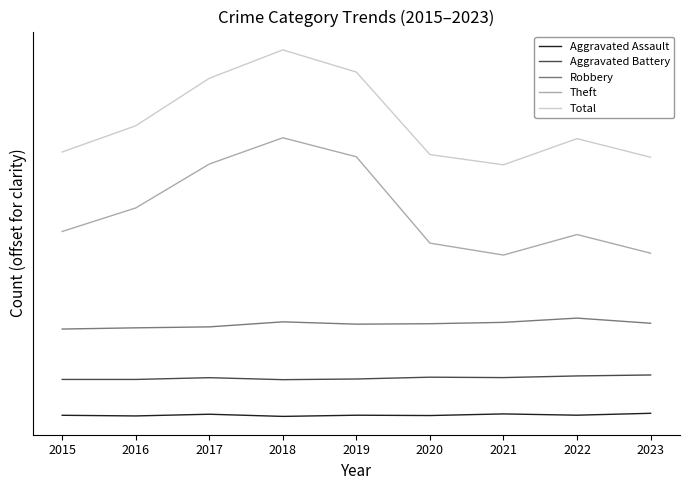

Which series changed the most between 2018 and 2020?

Theft